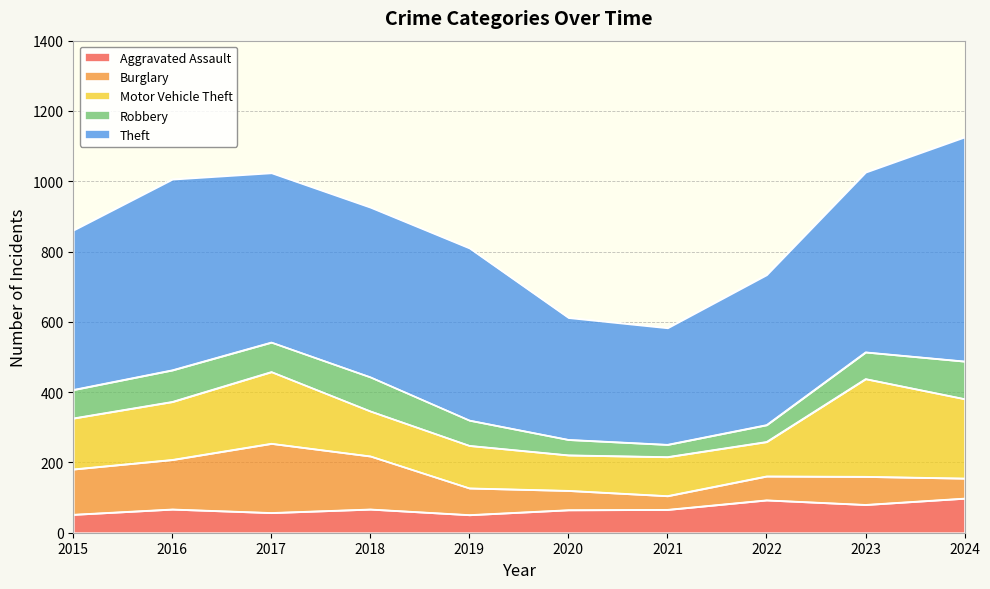

Rank the series at 2016 from lowest to highest value.

Aggravated Assault, Robbery, Burglary, Motor Vehicle Theft, Theft